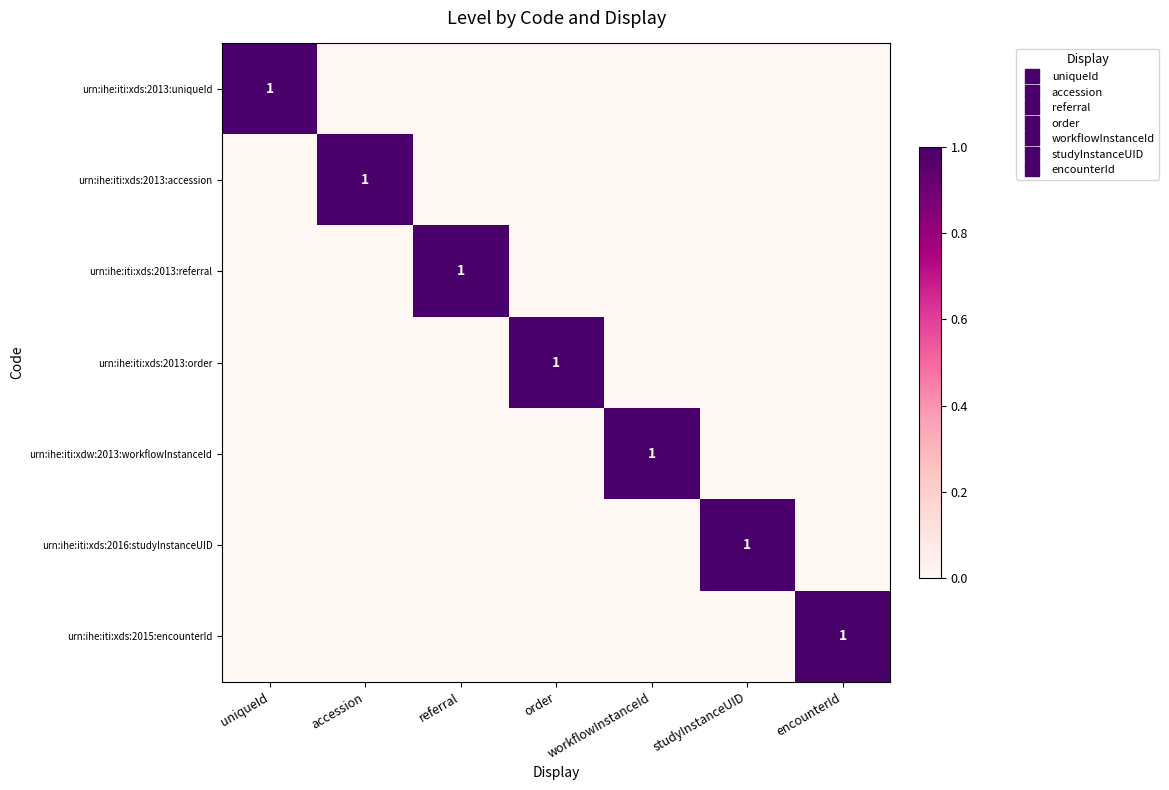

How many values in the urn:ihe:iti:xds:2013:accession series exceed 0?

1